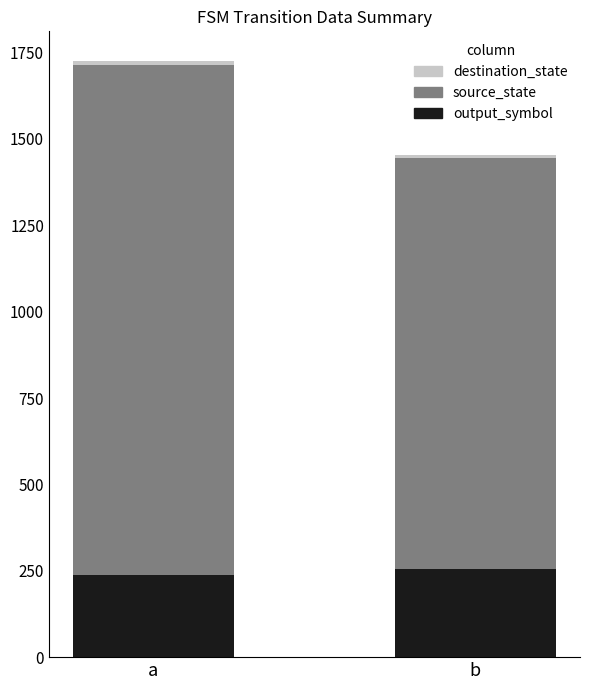

At which category is the sum across all series the highest?

a